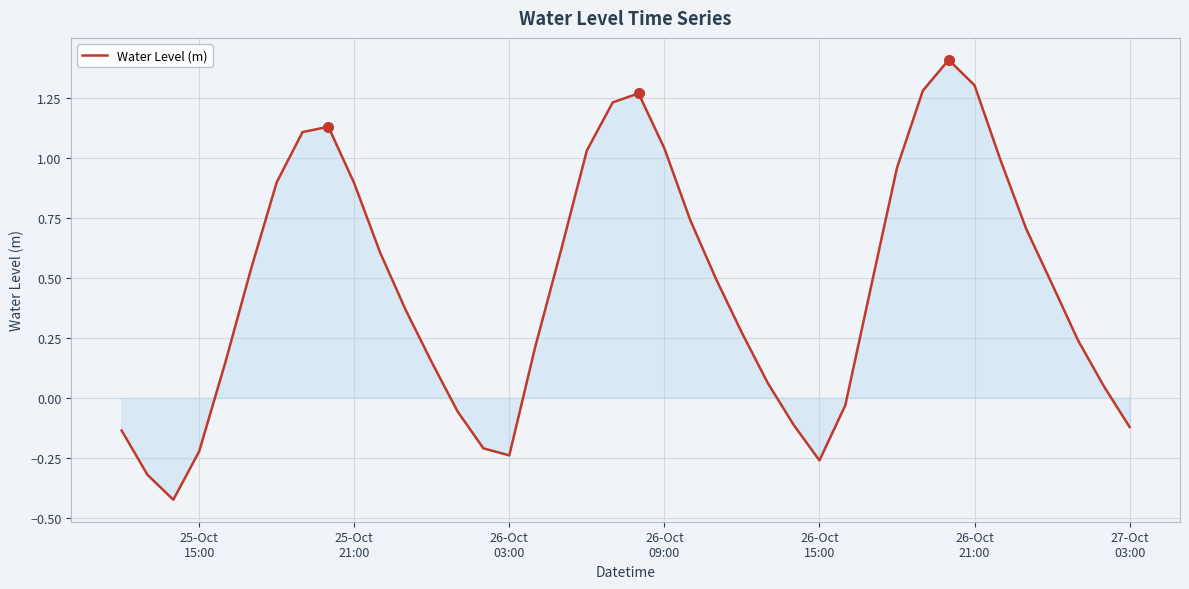

How many distinct data groups are displayed?

1